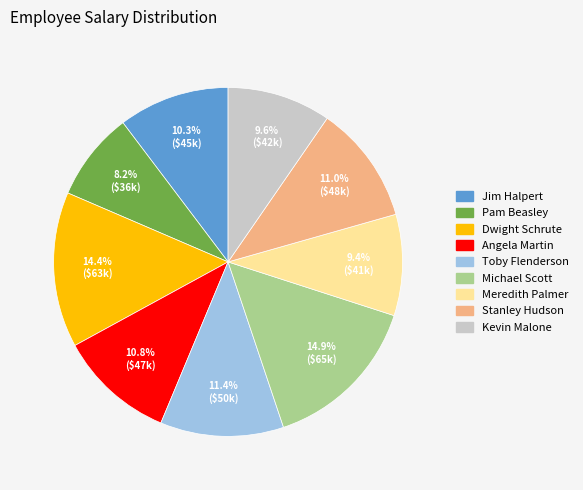

Which slice is the smallest?

Pam Beasley